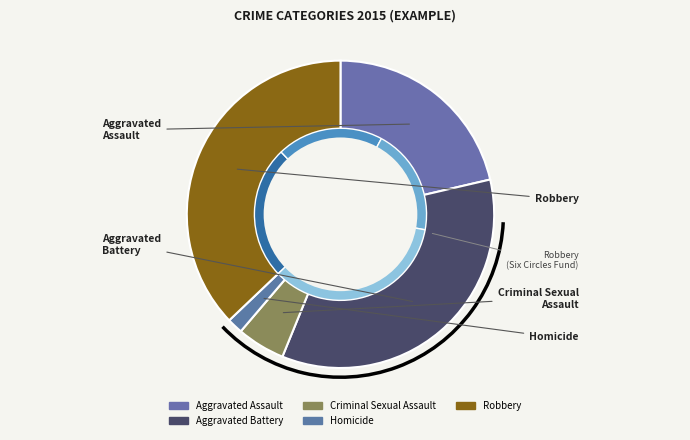

To the nearest percent, what percentage of the pie is Aggravated Battery?

35%